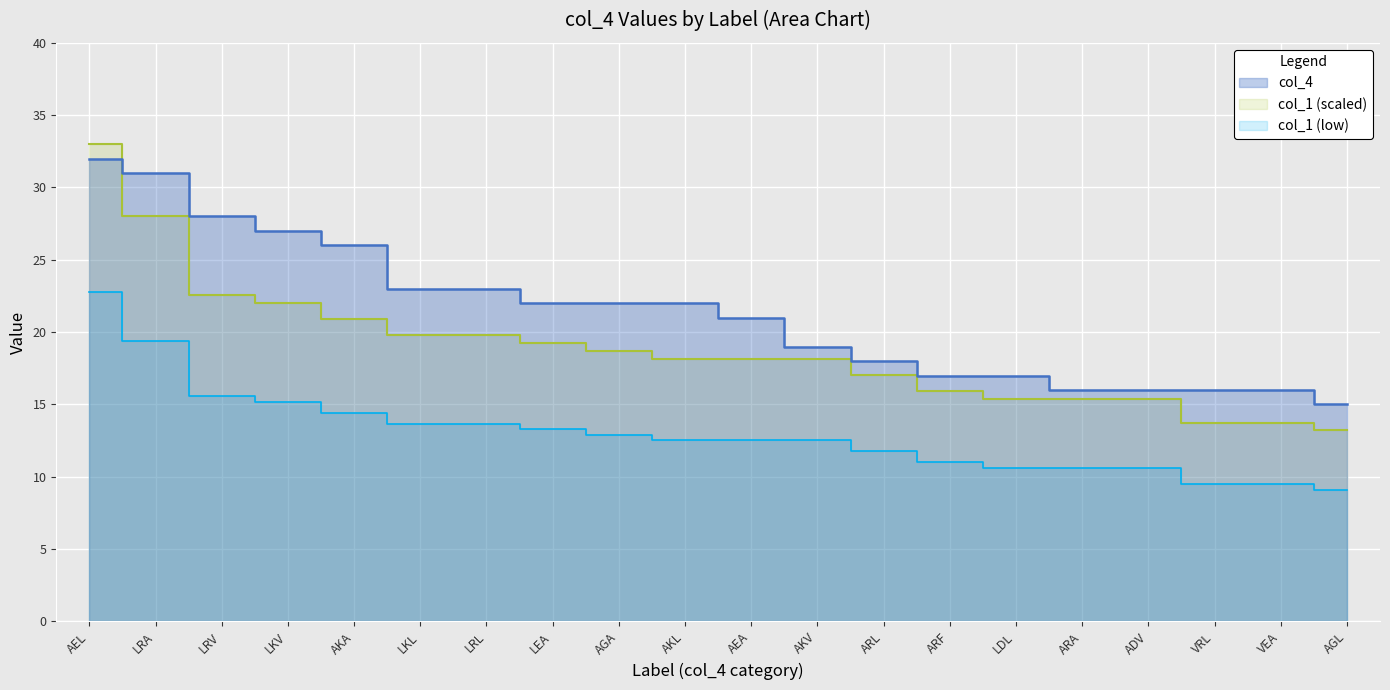

What is the label of the 2nd point from the right?

VEA